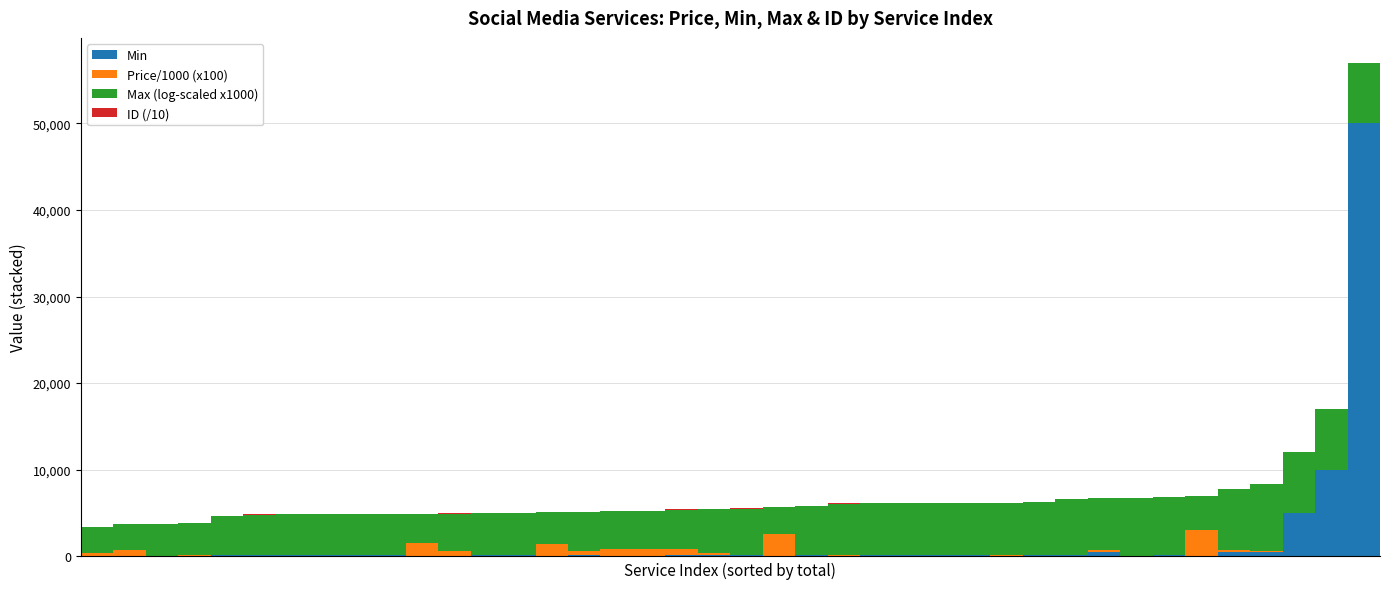

Which series has the widest spread of values?

Min